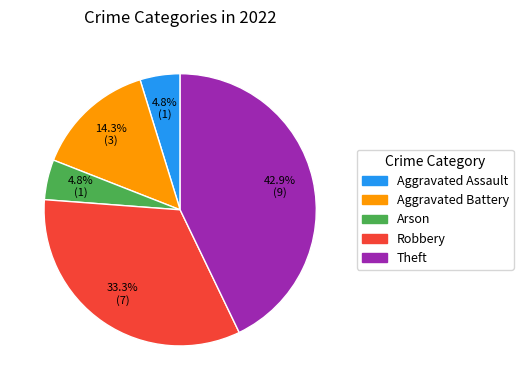

Between Robbery and Aggravated Battery, which is larger?

Robbery